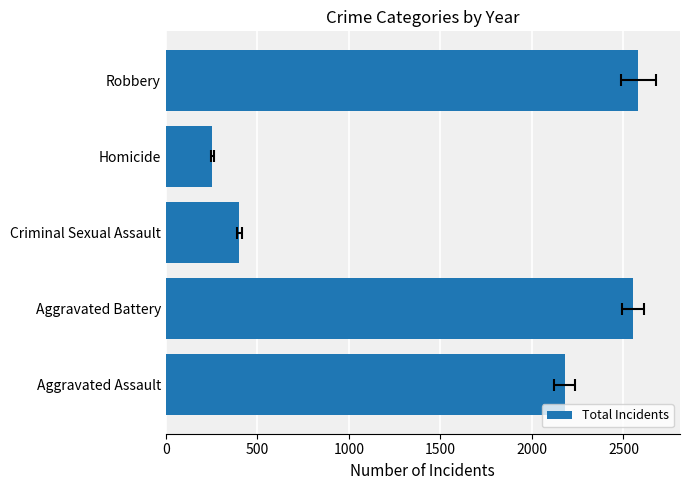

What is the greatest value displayed?

2581